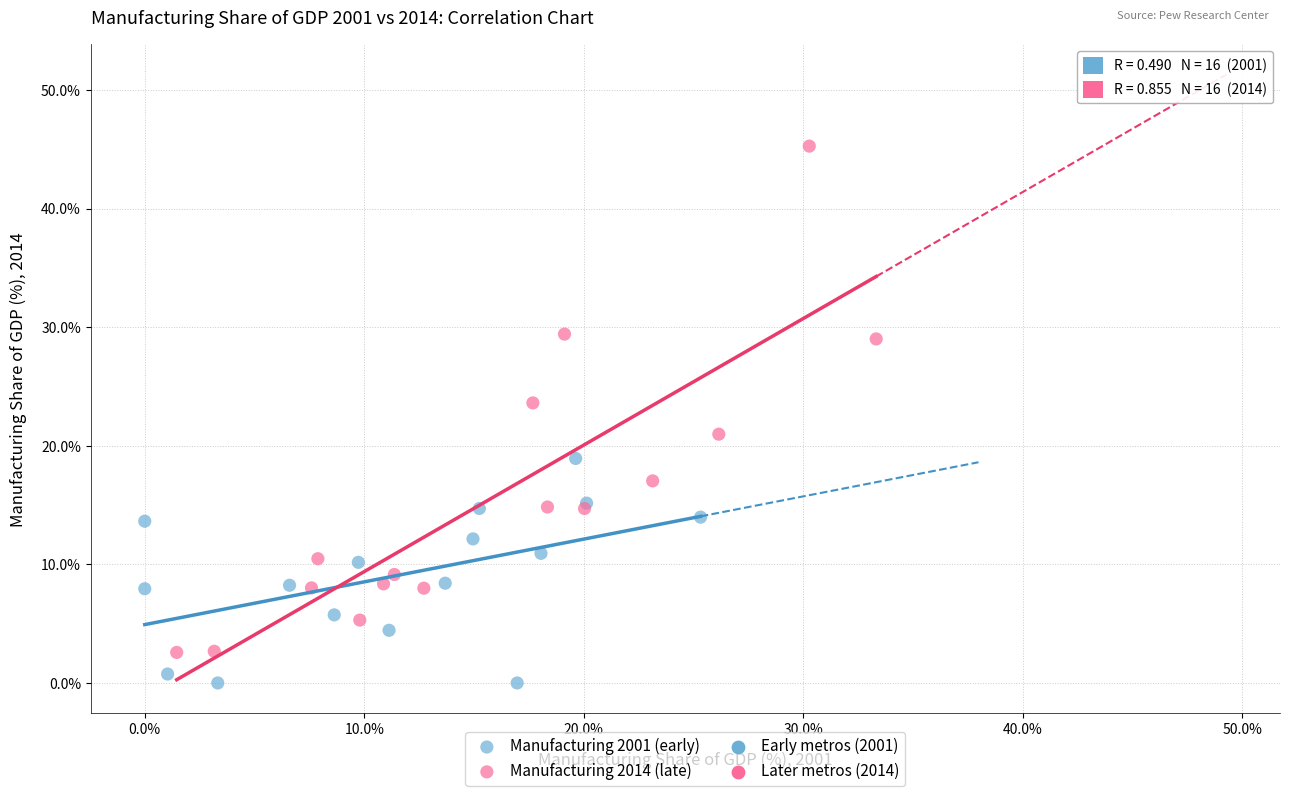

Which series contains the highest Y value?

Manufacturing 2014 (late)